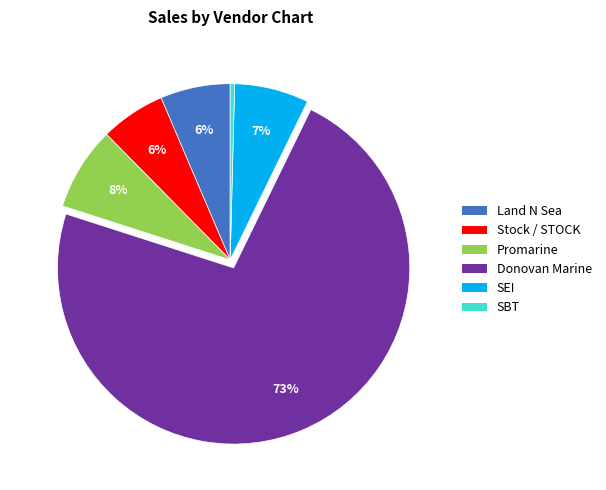

True or false: Stock / STOCK accounts for 1% of the total.

False